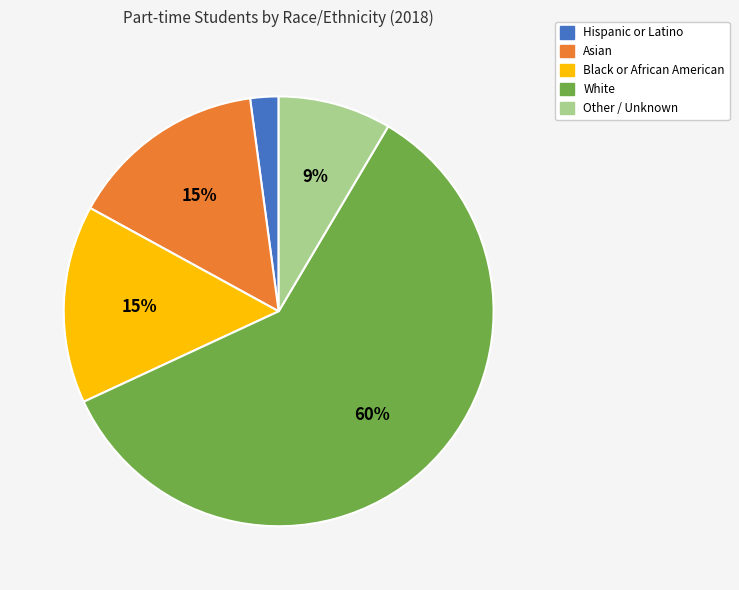

True or false: Other / Unknown accounts for 21% of the total.

False